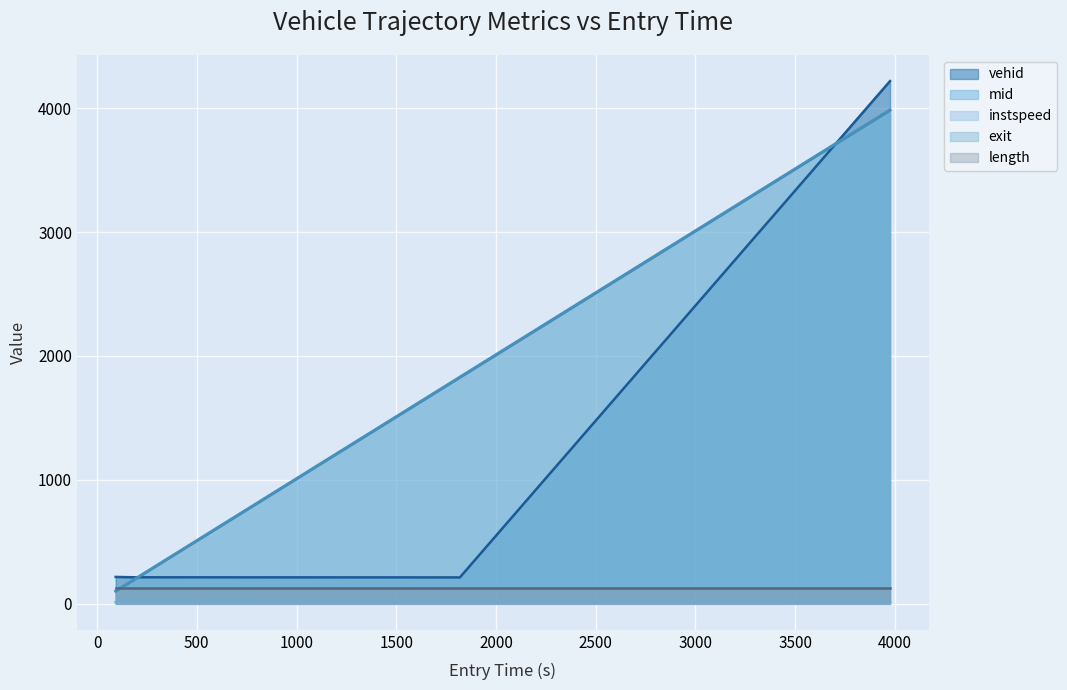

What is the maximum value for exit?

3988.0